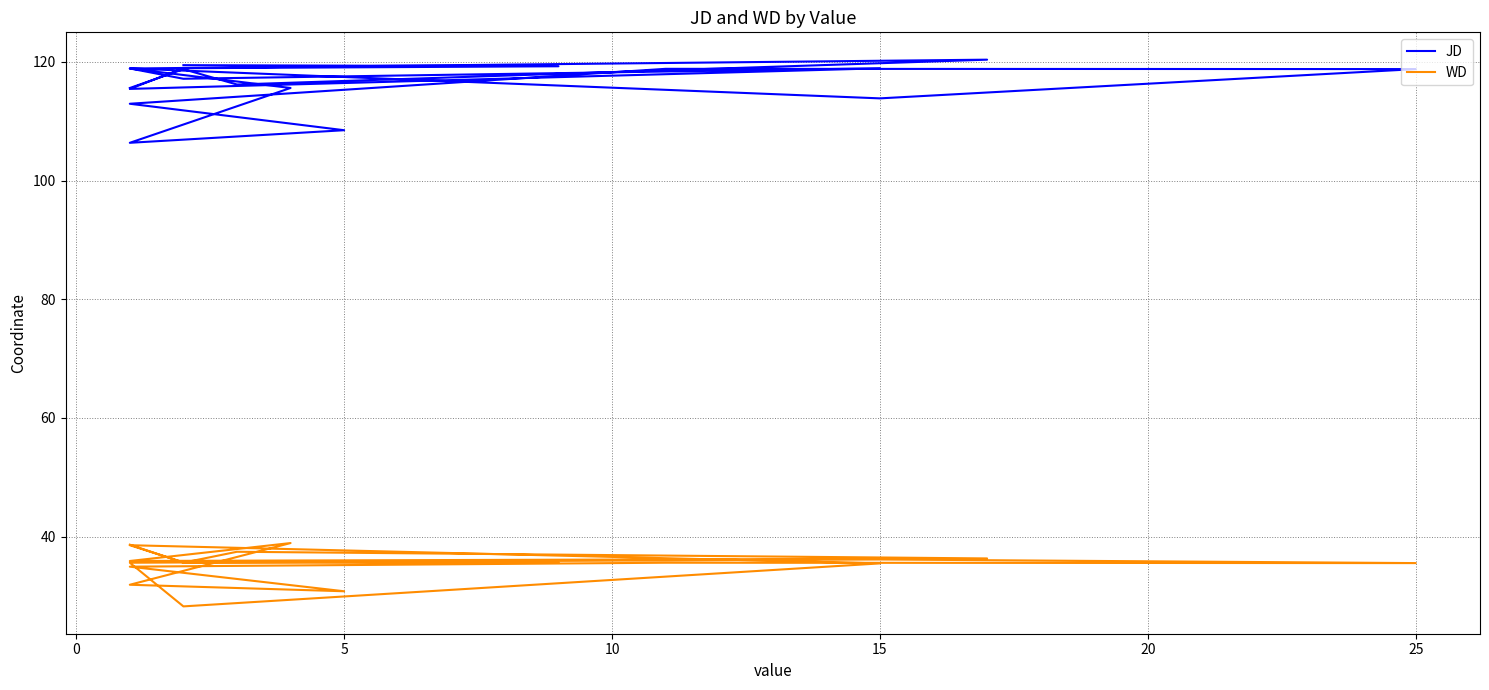

What is the total value across all series at 15?

154.8